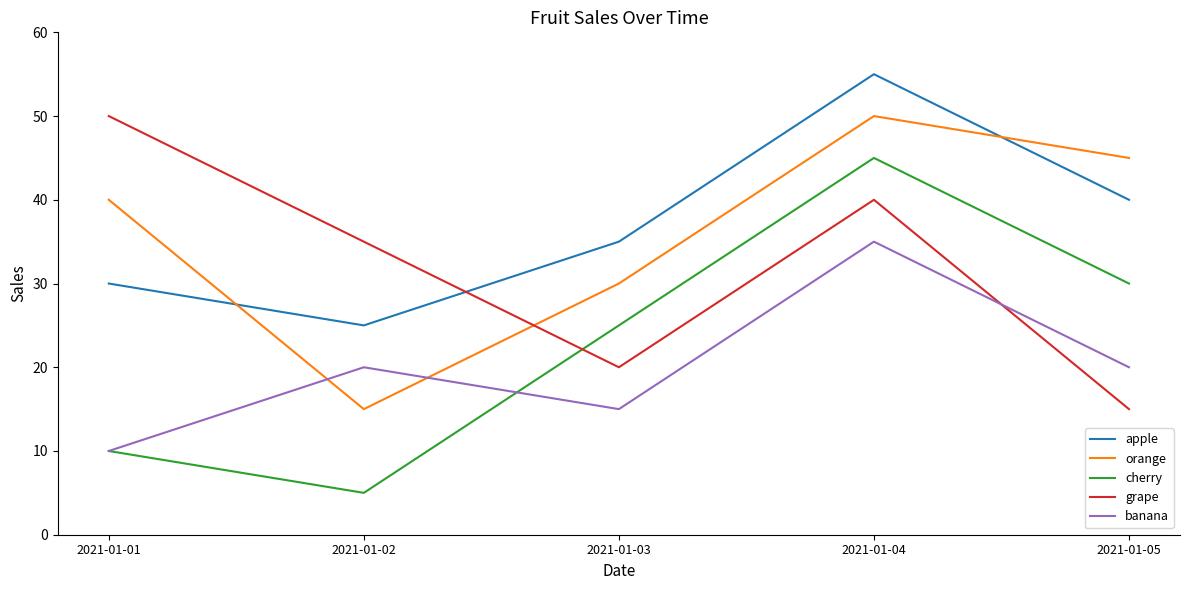

Between 2021-01-03 and 2021-01-05, which series saw the biggest shift?

orange